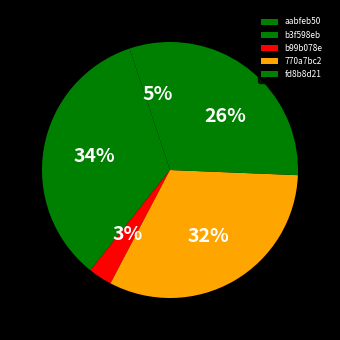

Is it true that b3f598eb is 34% of the pie?

True